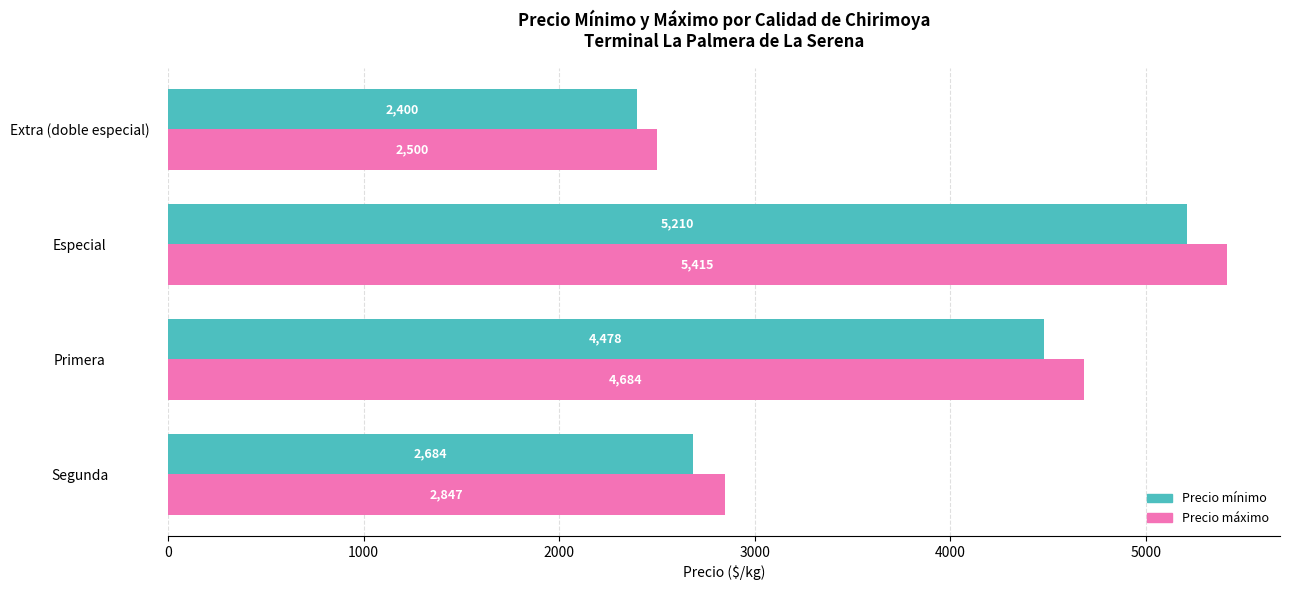

Rank the series by their average value, from lowest to highest.

Precio mínimo, Precio máximo